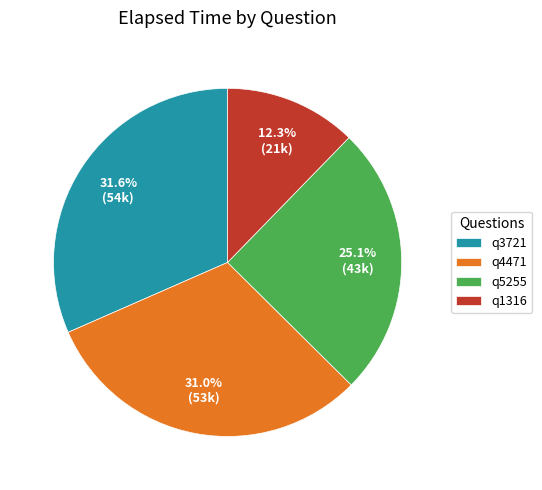

Rank the categories by value from lowest to highest.

q1316, q5255, q4471, q3721